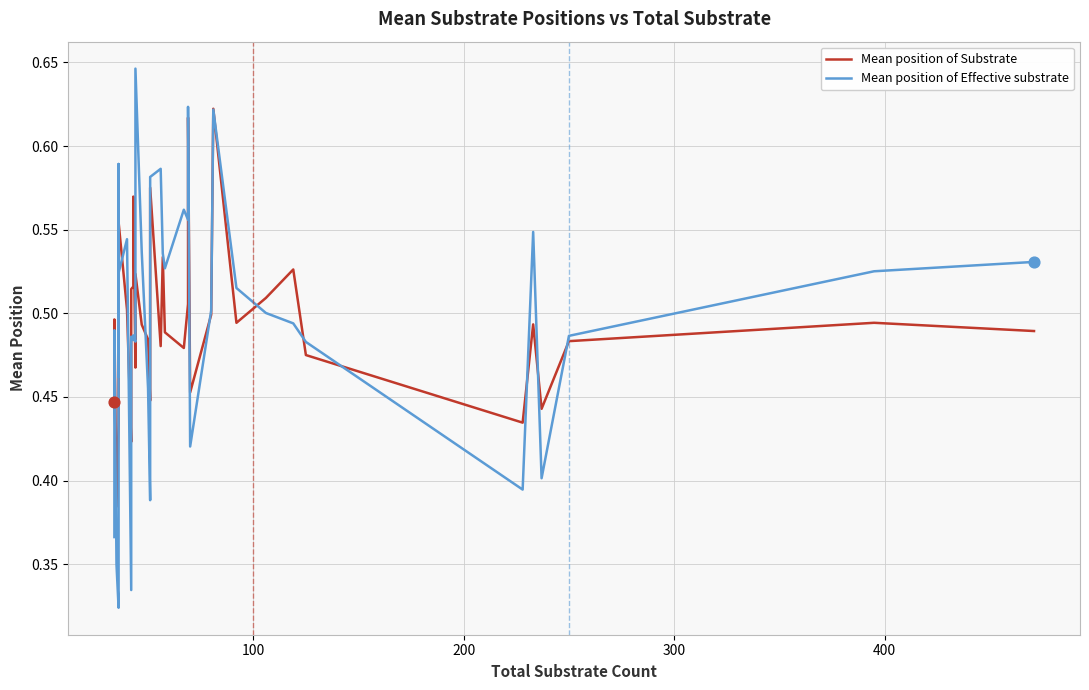

What are all the series names shown in the legend?

Mean position of Substrate, Mean position of Effective substrate